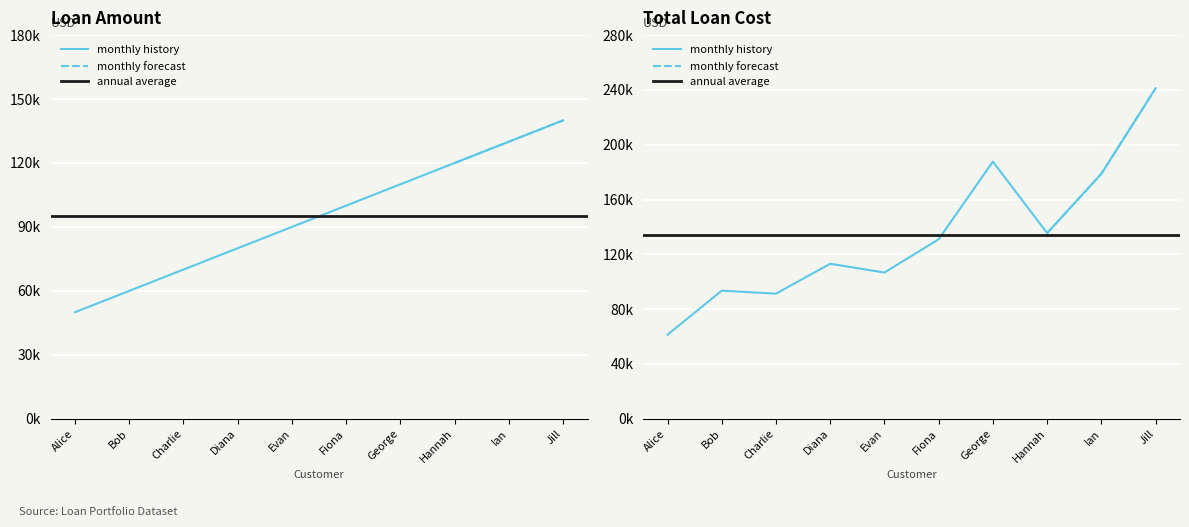

How many lines are shown in the chart?

2